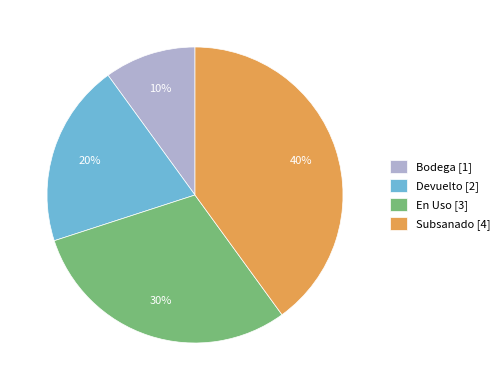

How many slices are in this pie chart?

4